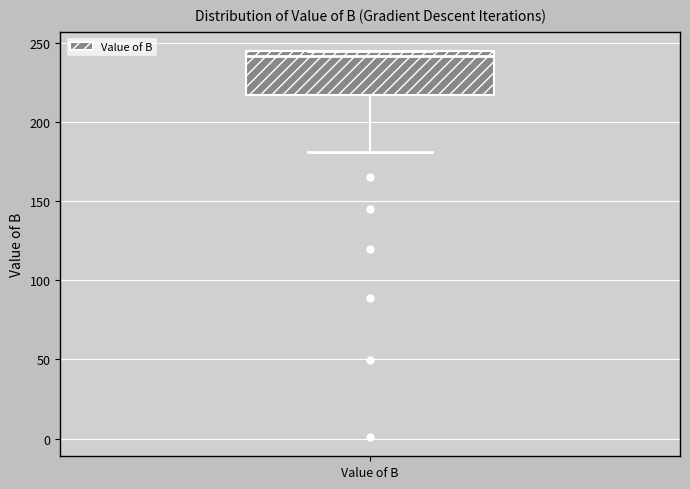

Where is the upper edge of the box for Value of B on the y-axis? The values are not printed on the chart, so give them approximately, as read against the axis.

245